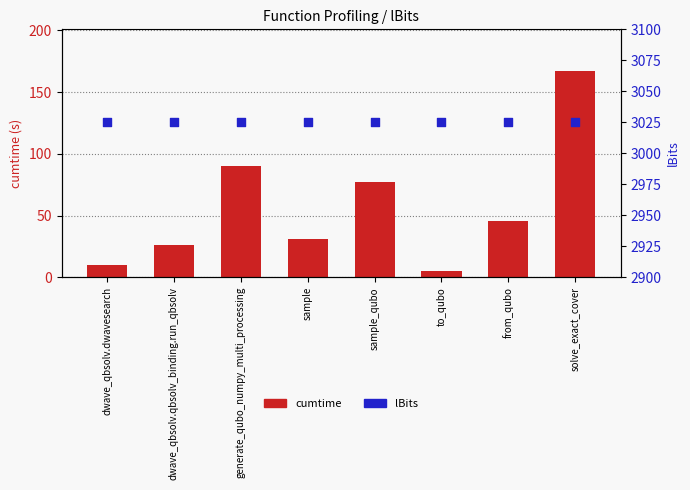

Which series has the largest total across all categories?

lBits